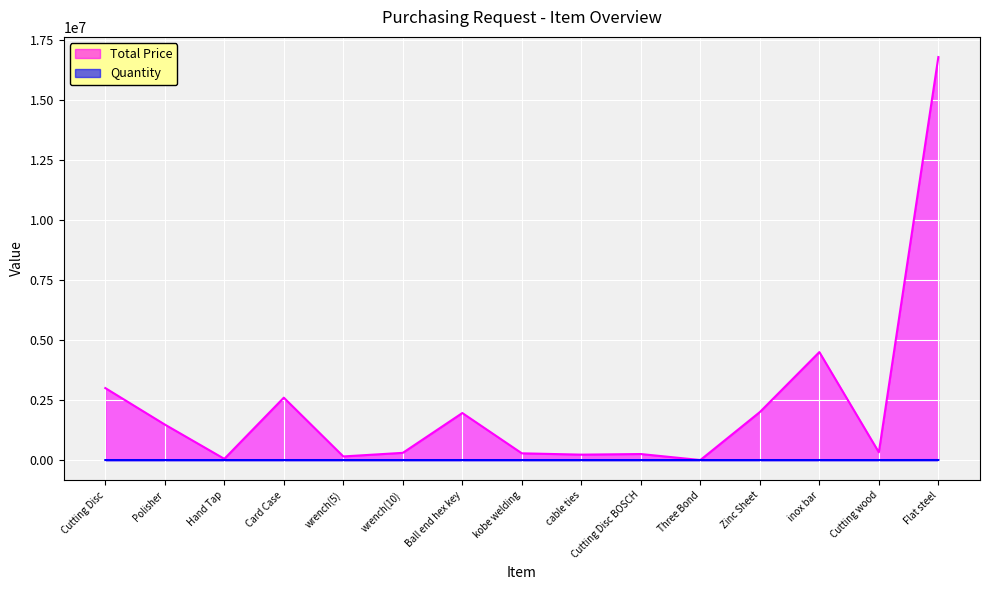

Does the chart display data point markers on the line(s)?

No